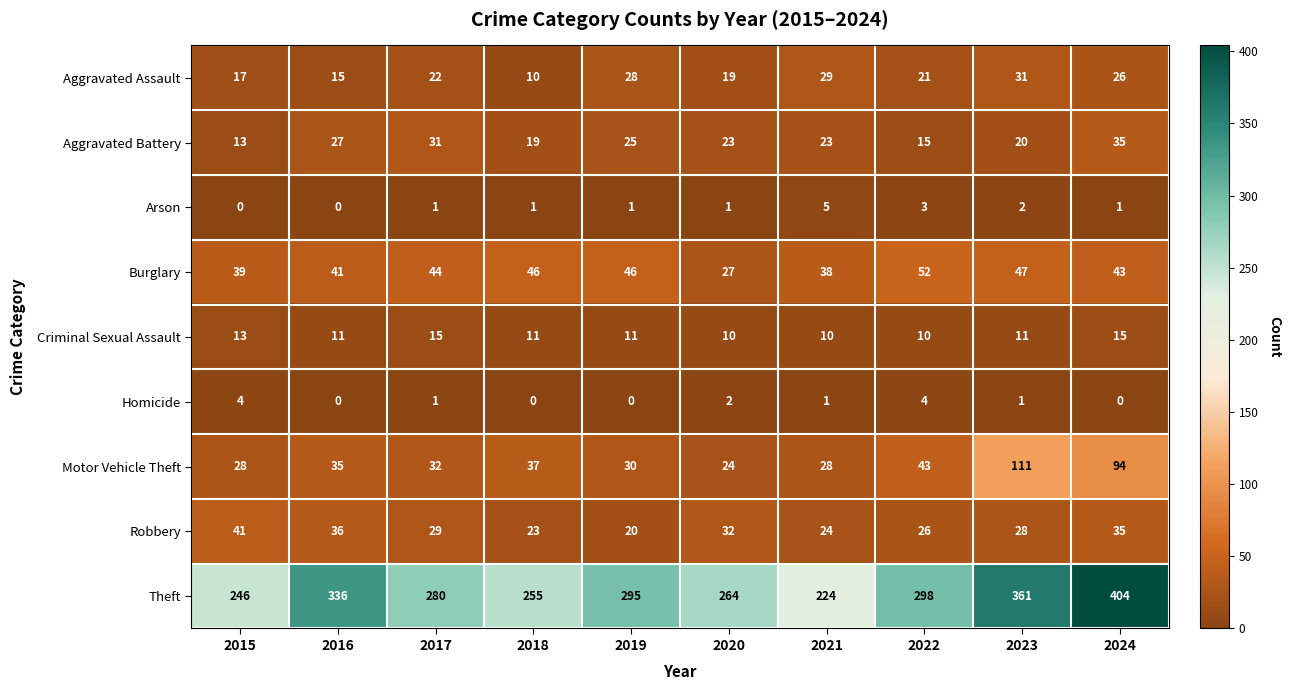

Which series has the largest range (max minus min)?

Theft